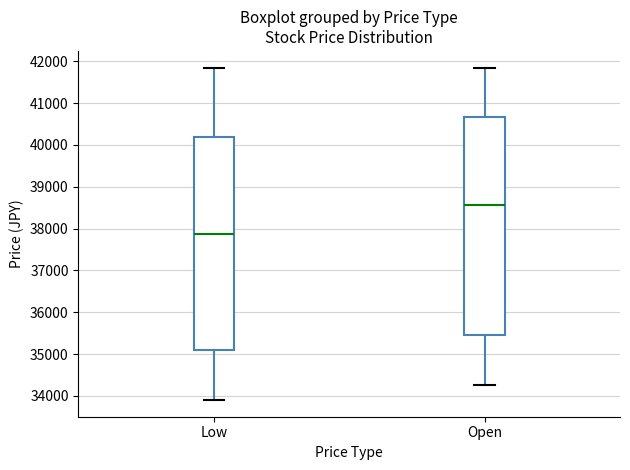

Which box's median line is the highest?

Open